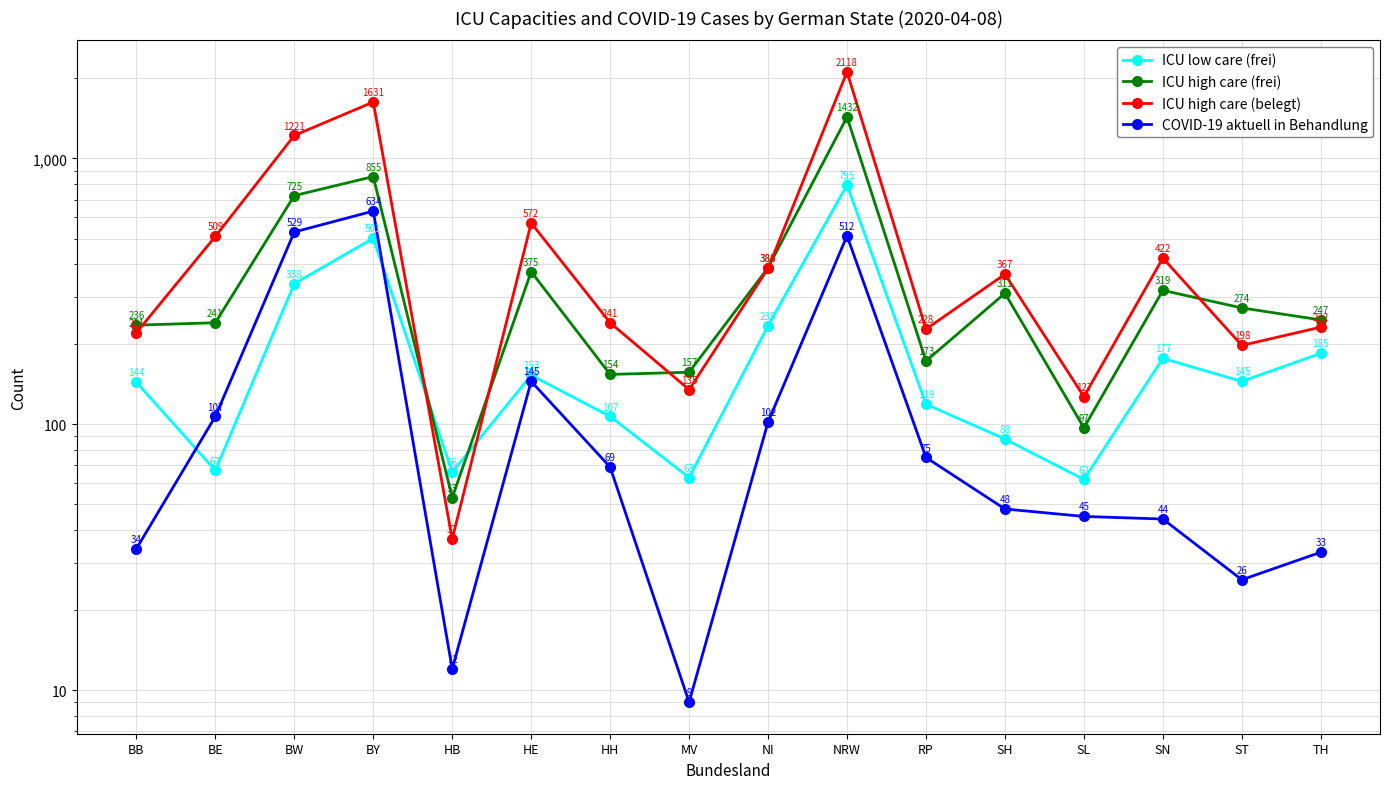

Reading left to right, list all the values displayed in this chart.

ICU low care (frei): BB=144	BE=67	BW=338	BY=501	HB=66	HE=153	HH=107	MV=63	NI=235	NRW=795	RP=119	SH=88	SL=62	SN=177	ST=145	TH=185
ICU high care (frei): BB=236	BE=241	BW=725	BY=855	HB=53	HE=375	HH=154	MV=157	NI=388	NRW=1432	RP=173	SH=311	SL=97	SN=319	ST=274	TH=247
ICU high care (belegt): BB=221	BE=509	BW=1221	BY=1631	HB=37	HE=572	HH=241	MV=135	NI=386	NRW=2118	RP=228	SH=367	SL=127	SN=422	ST=198	TH=232
COVID-19 aktuell in Behandlung: BB=34	BE=107	BW=529	BY=634	HB=12	HE=145	HH=69	MV=9	NI=102	NRW=512	RP=75	SH=48	SL=45	SN=44	ST=26	TH=33